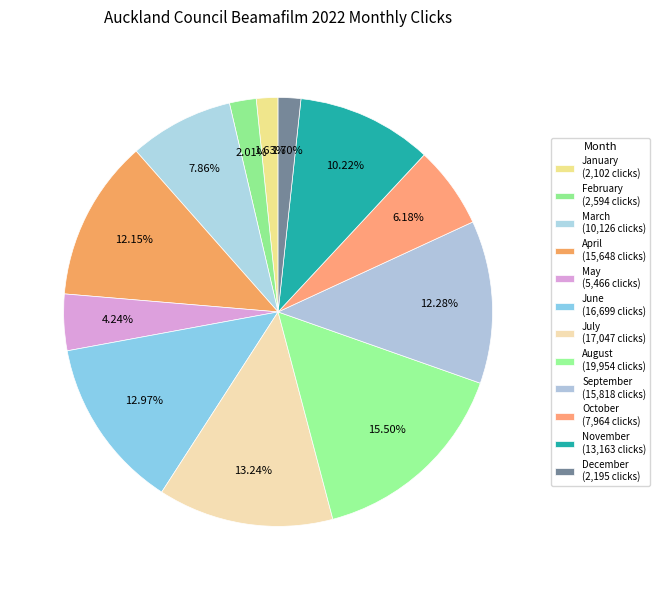

How many slices are in this pie chart?

12